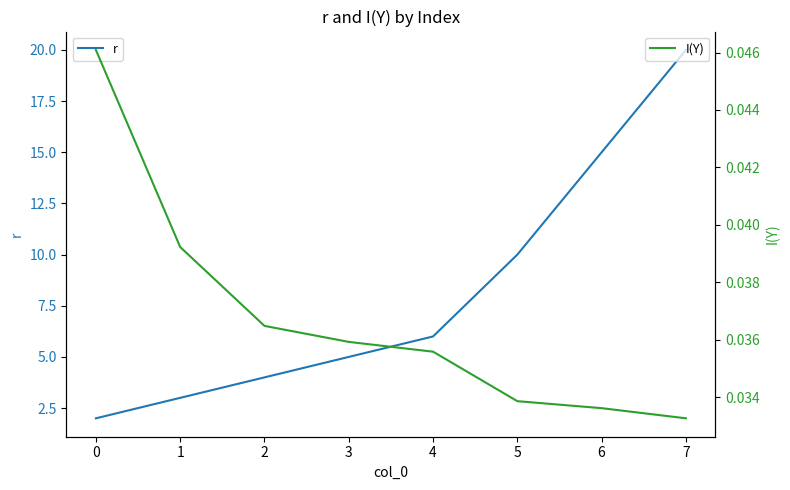

What is the sum of the r values at 4 and 0?

8